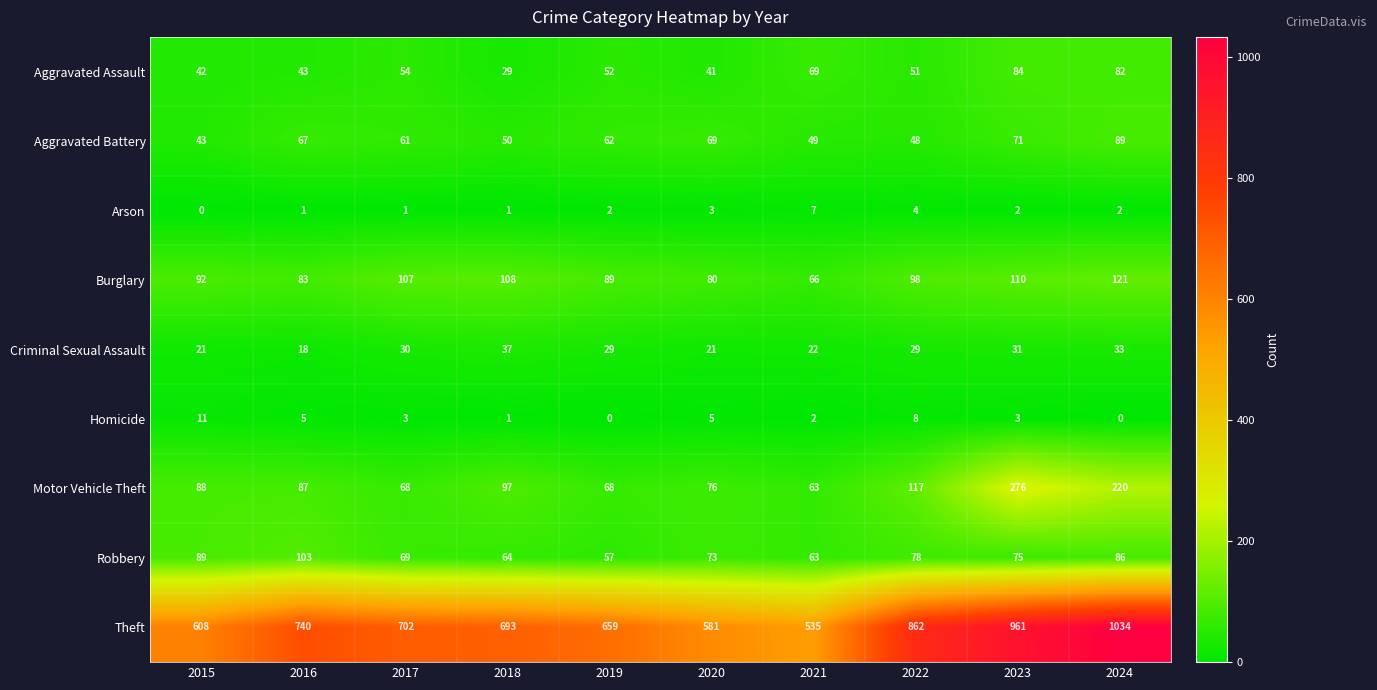

The Homicide series shows 0 at 2024. True or false?

True